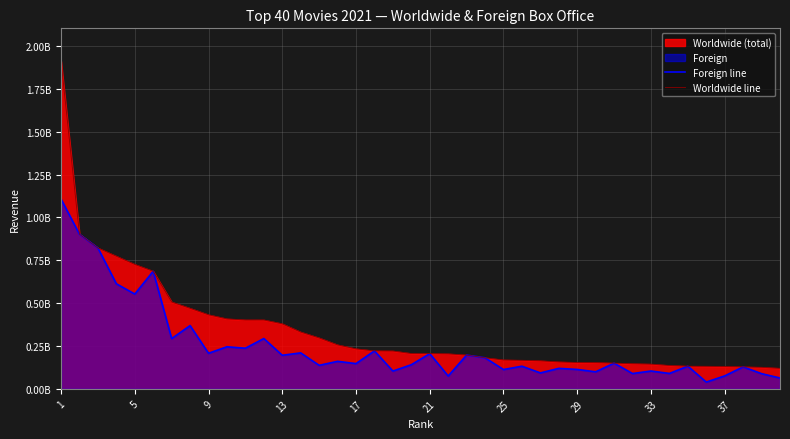

Which series has the largest range (max minus min)?

Worldwide line